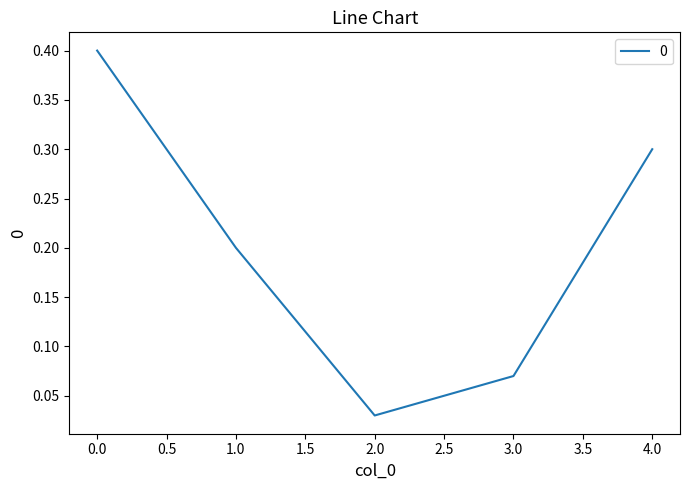

How many interior local valleys (lower than both neighbors) does the data have?

1